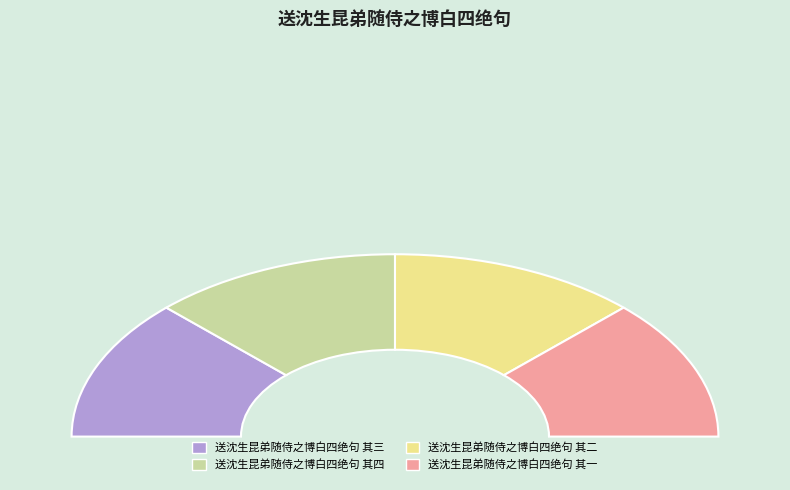

Which category has the smallest portion of the pie?

送沈生昆弟随侍之博白四绝句 其一